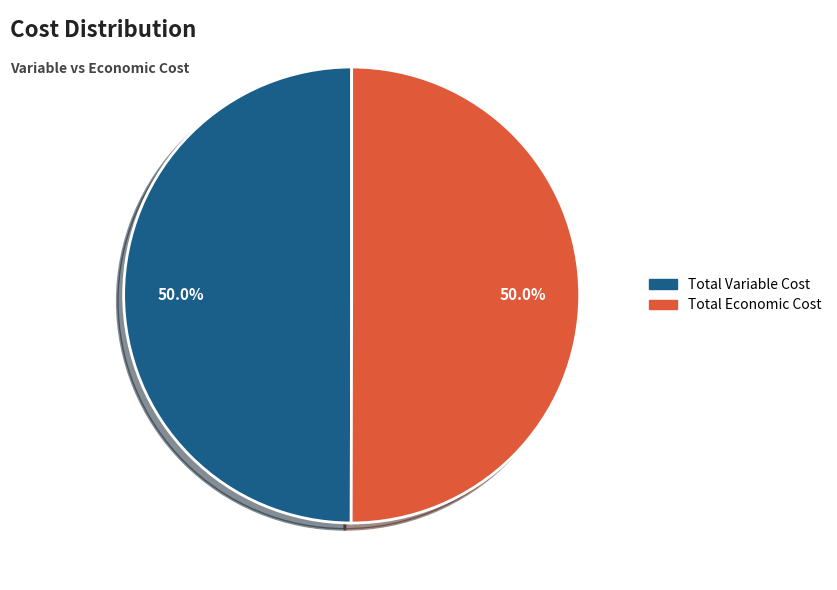

To the nearest percent, what is the combined percentage of Total Economic Cost and Total Variable Cost?

100%